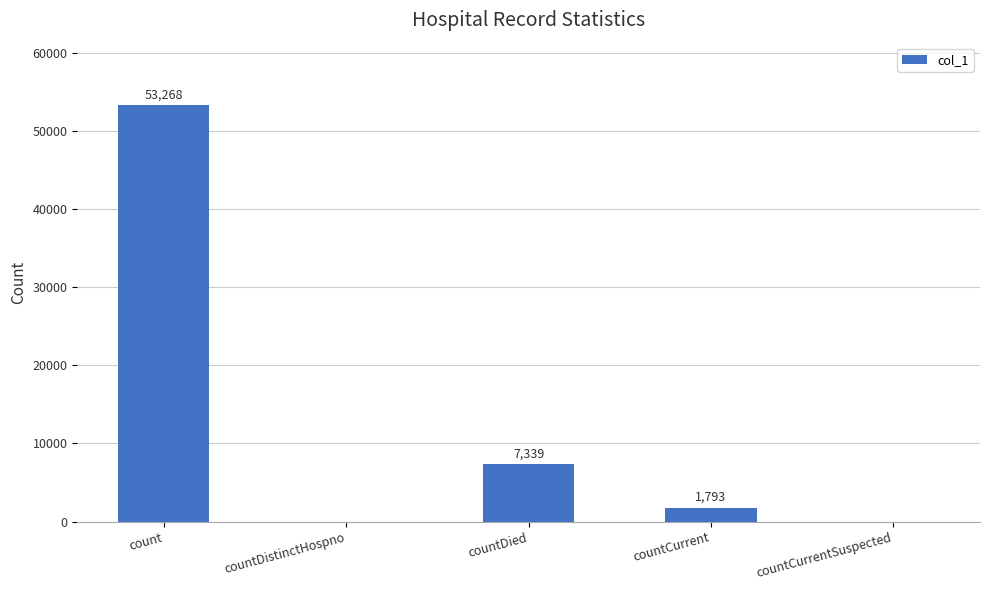

Are the bars horizontal?

No